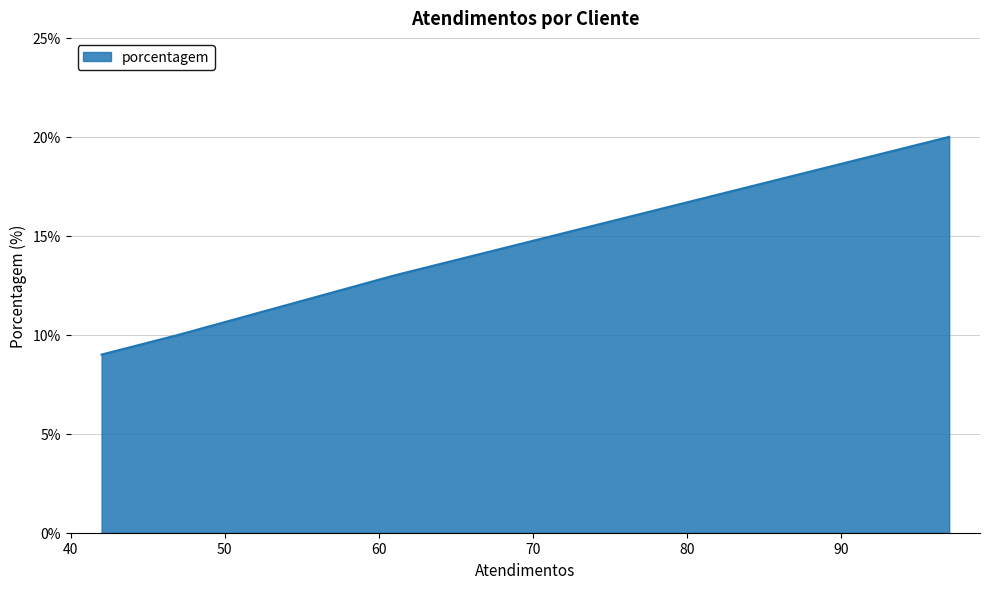

Does the chart display data point markers on the line(s)?

No